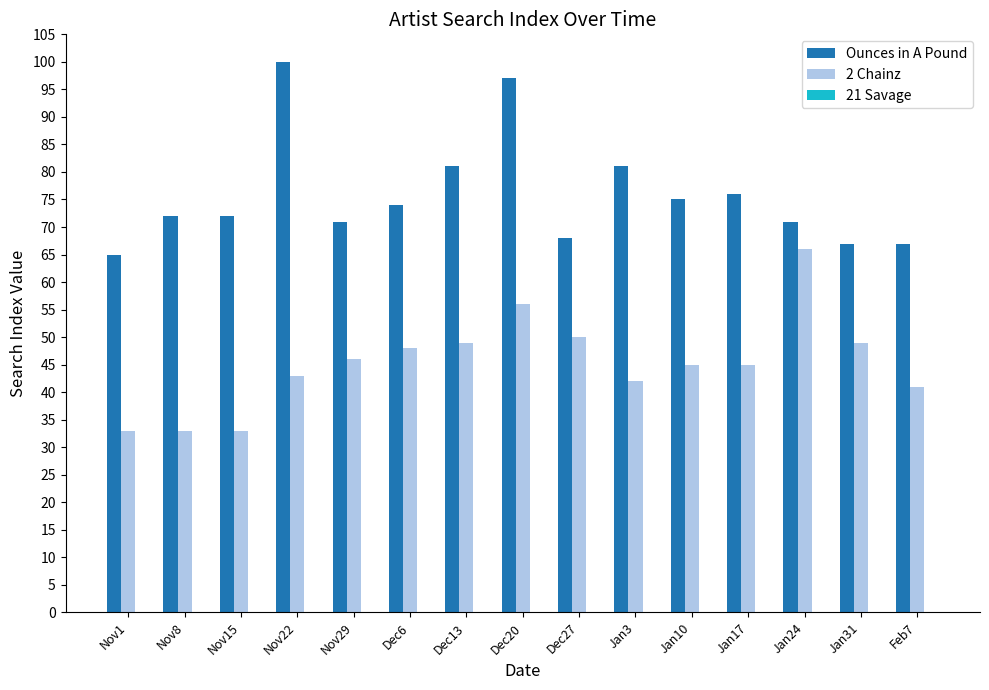

What is the average value of the 2 Chainz series?

45